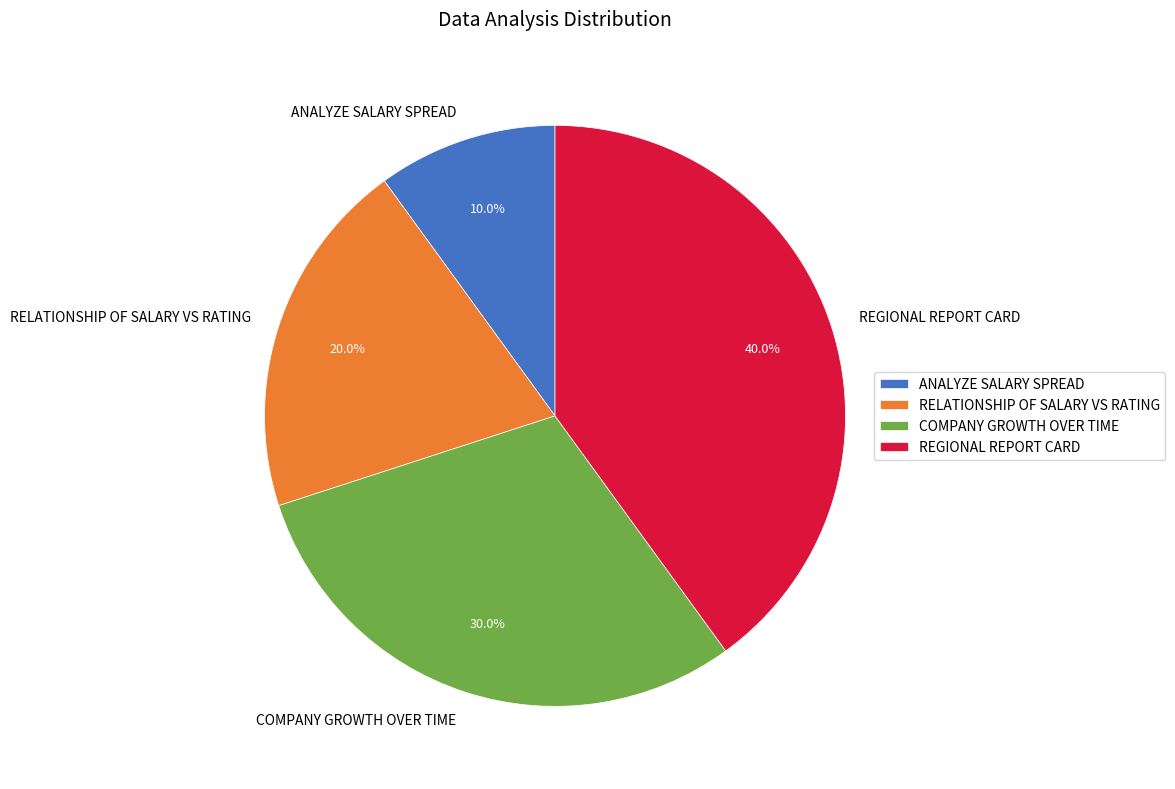

The COMPANY GROWTH OVER TIME slice represents 38% of the pie. True or false?

False